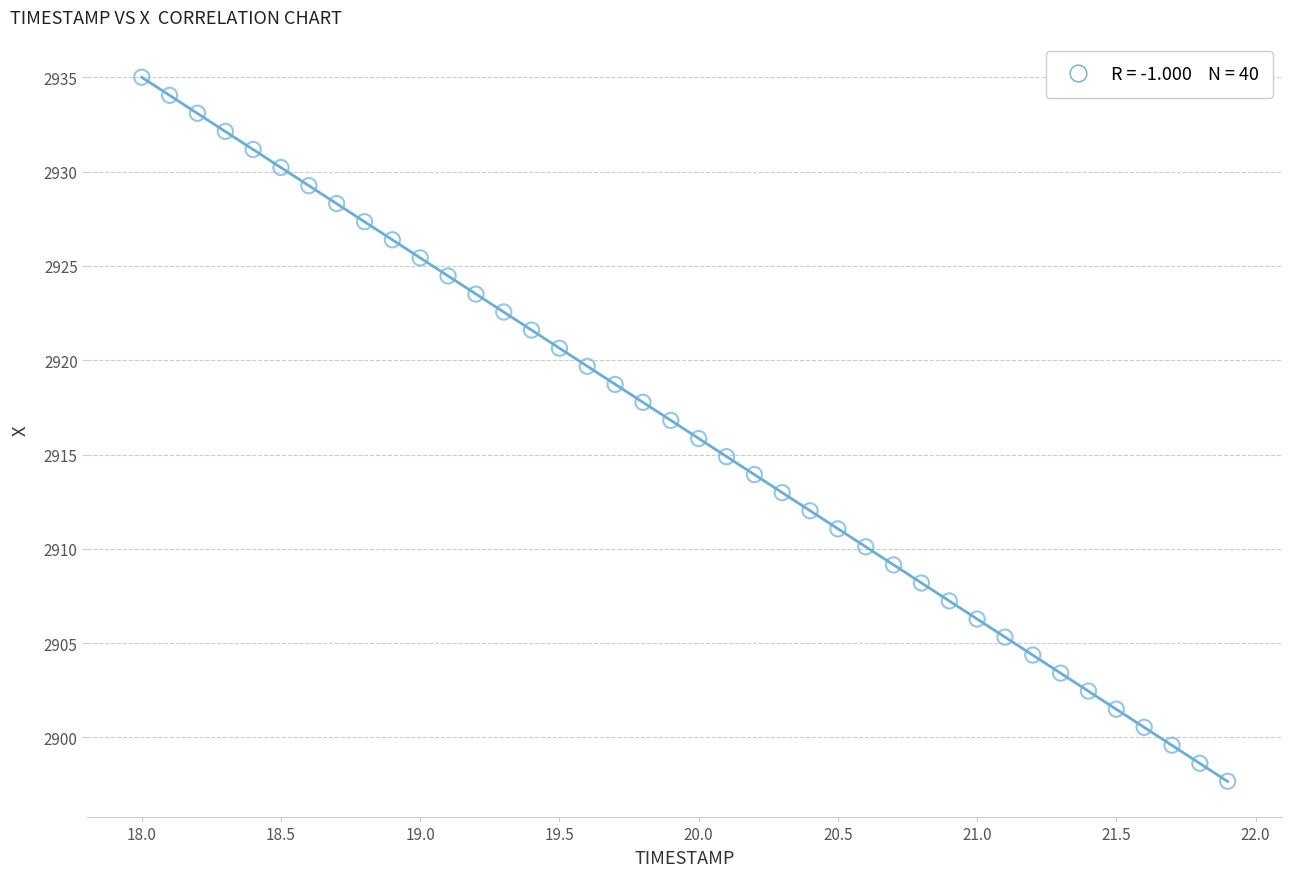

What is the range of X values (max minus min)?

3.9